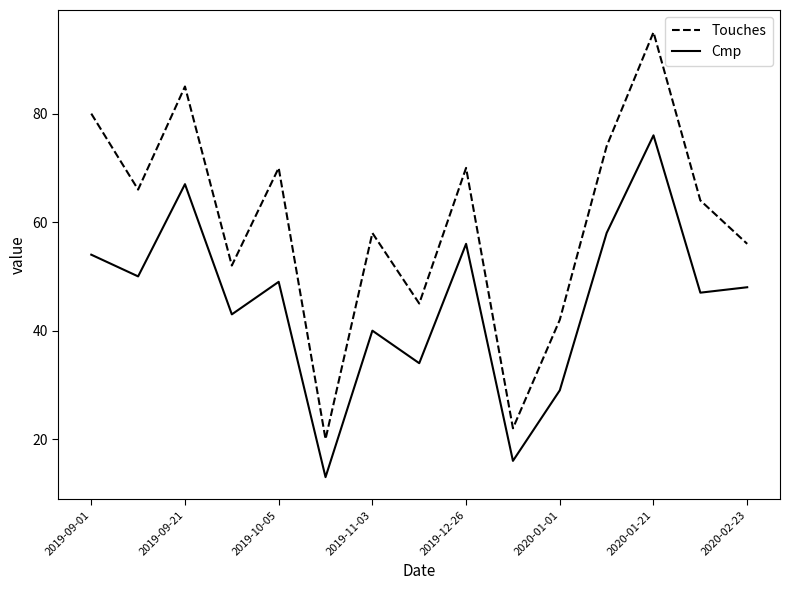

Reading left to right, extract all data points from this chart.

Touches: 80	66	85	52	70	20	58	45	70	22	42	74	95	64	56
Cmp: 54	50	67	43	49	13	40	34	56	16	29	58	76	47	48